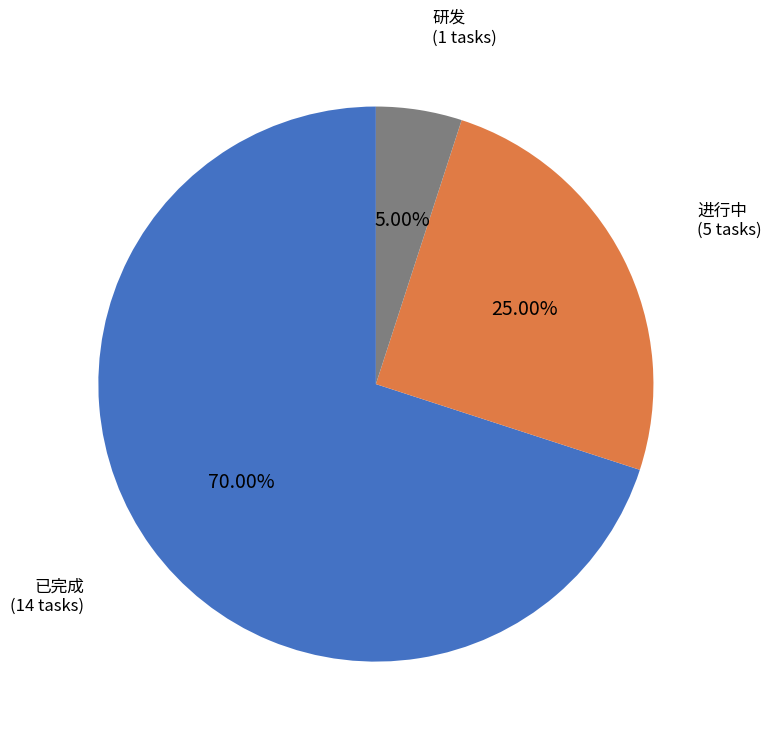

How many segments does this pie chart have?

3